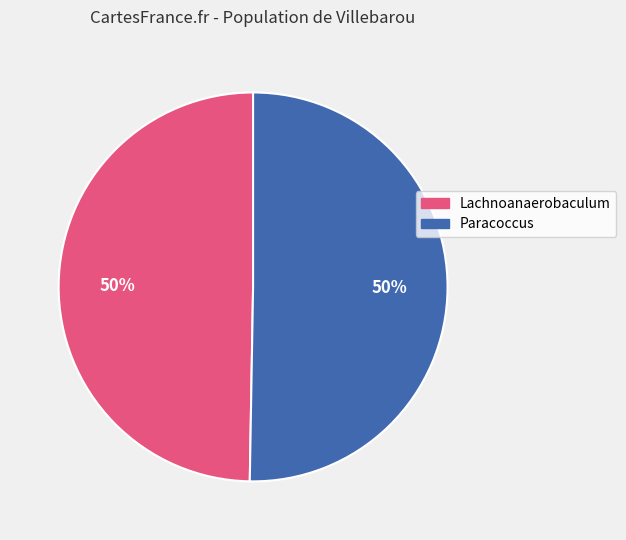

Is it true that Lachnoanaerobaculum is 44% of the pie?

False